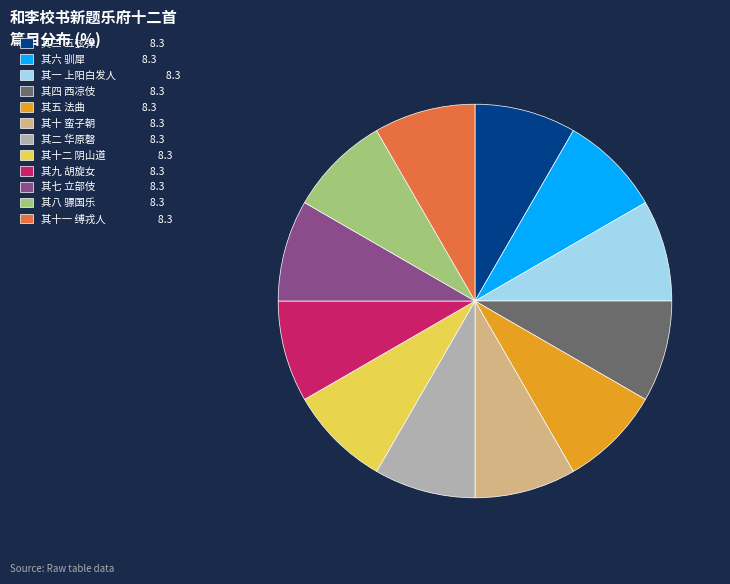

Is it true that 其七 立部伎 is 23% of the pie?

False